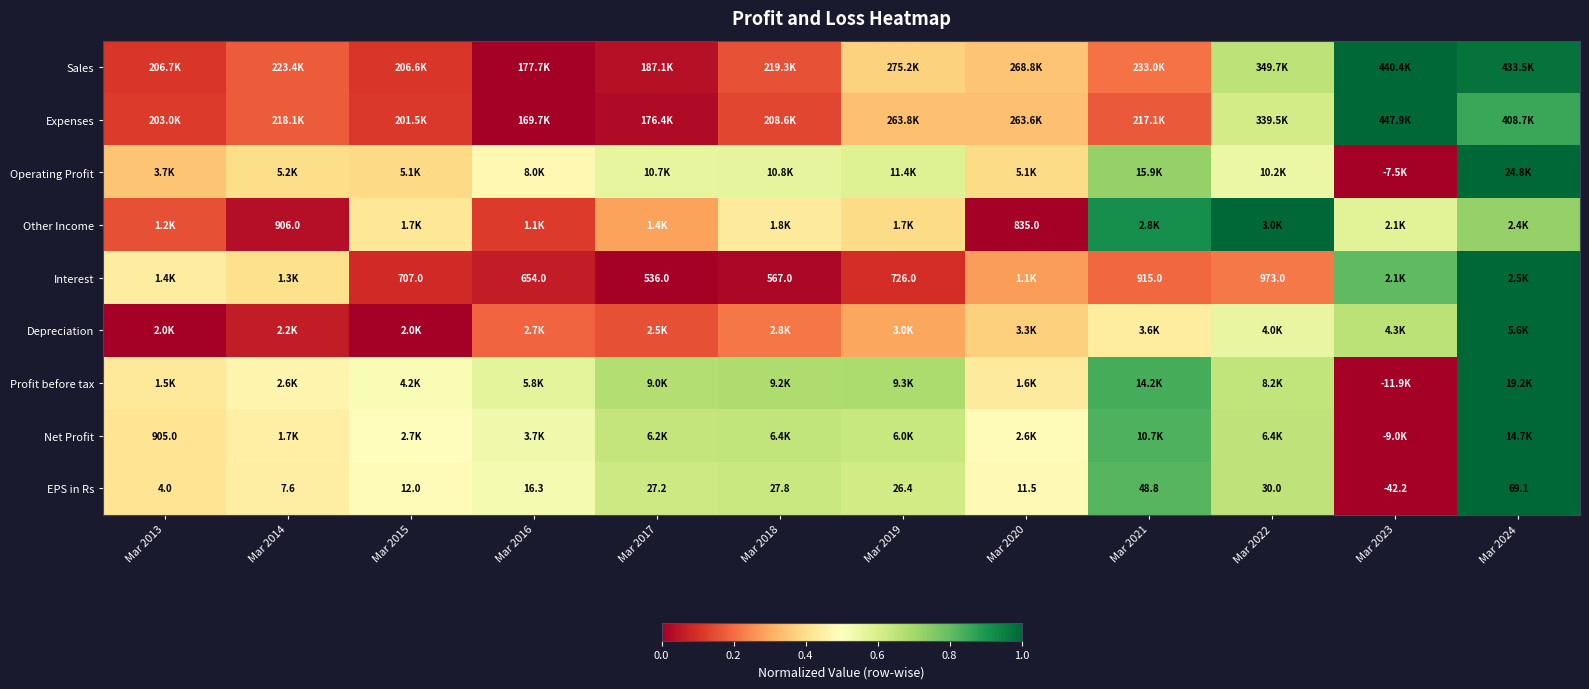

Count the number of data series in this chart.

9